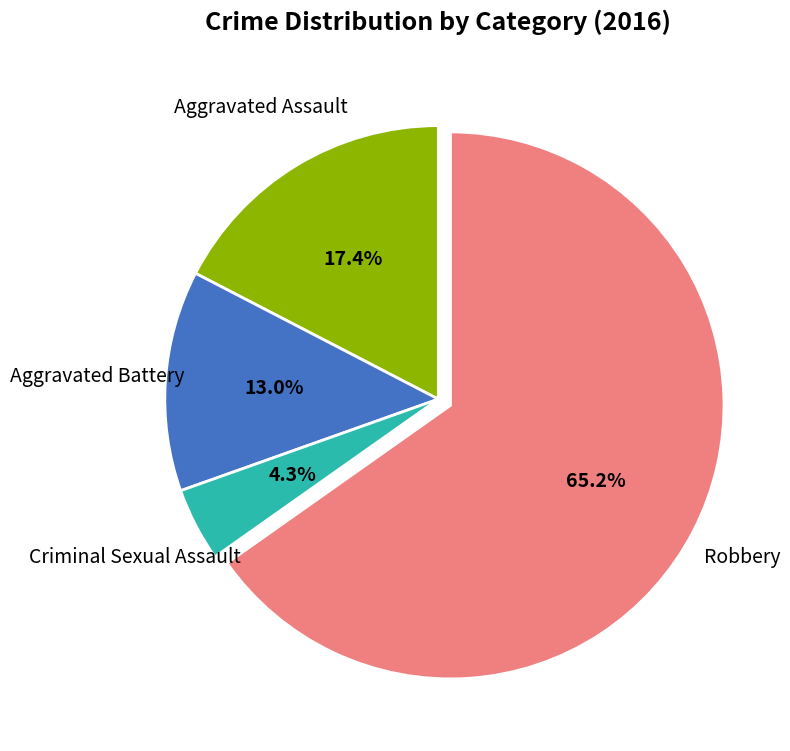

Count the number of slices in the pie.

4